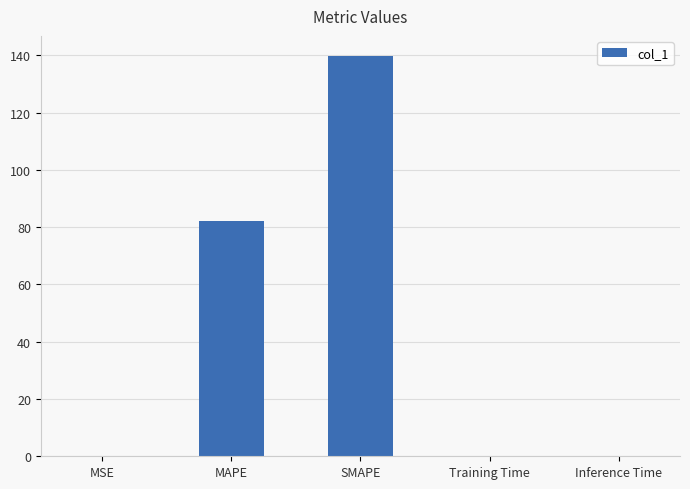

What is the approximate value at MAPE?

82.3